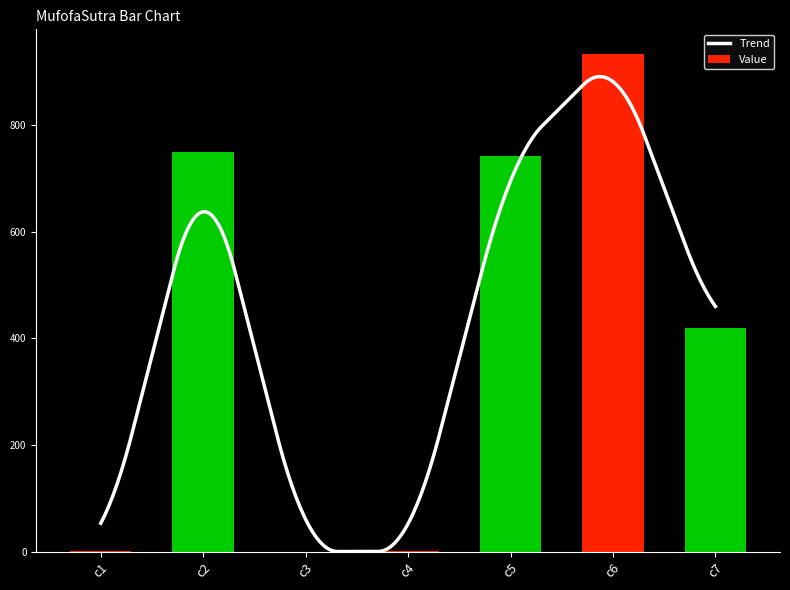

Rank the categories by value from highest to lowest.

c6, c2, c5, c7, c1, c4, c3